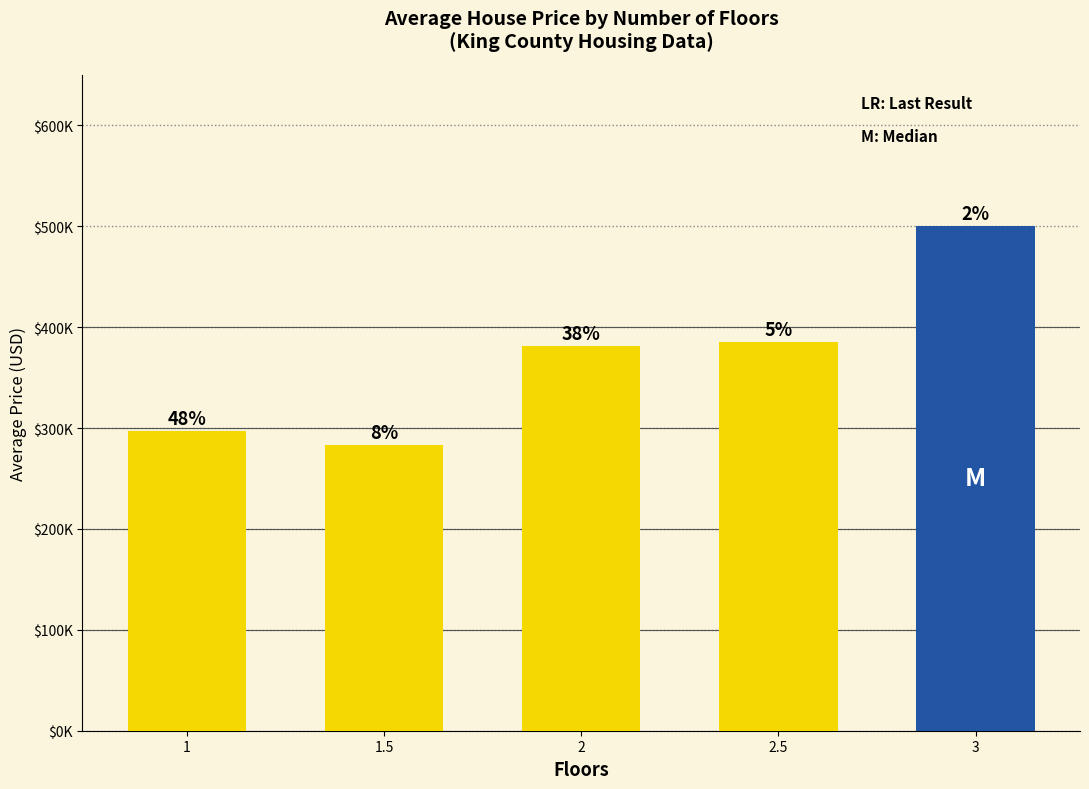

Does the chart contain any negative values?

No